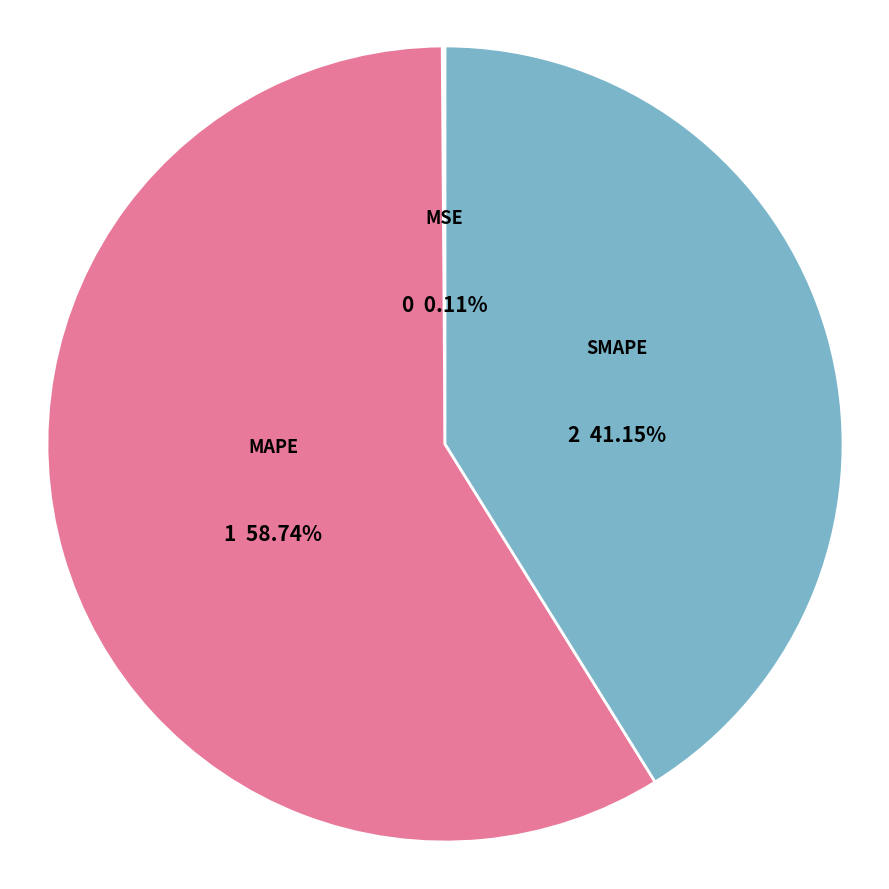

Is the sum of SMAPE and MAPE greater than half?

Yes